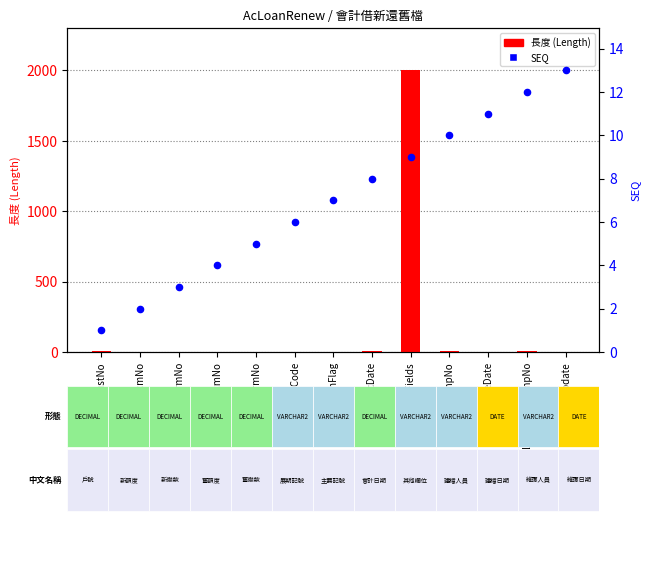

Which series contains the highest Y value?

長度 (Length)